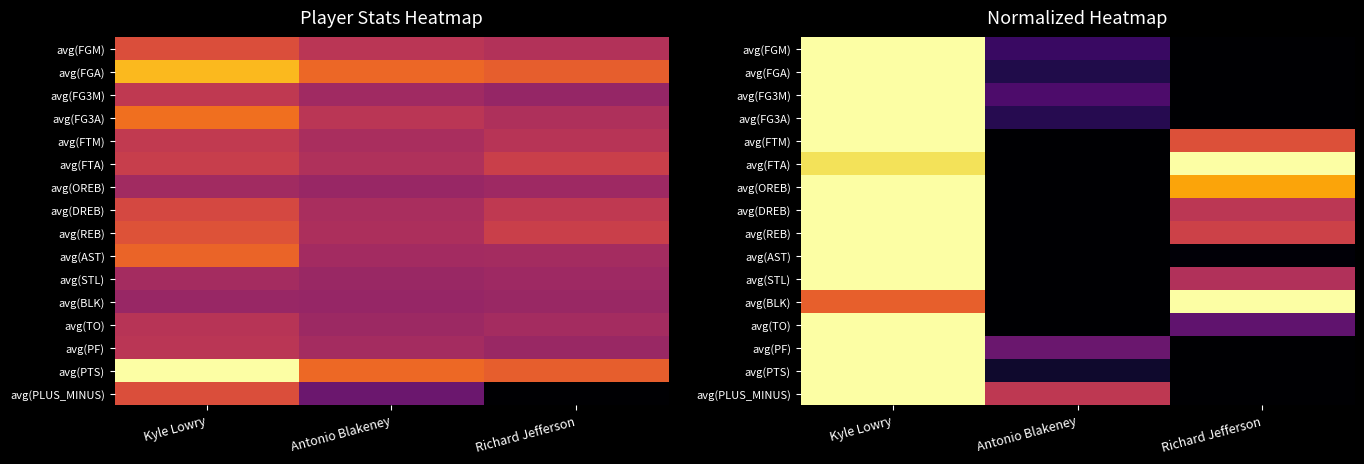

Is it true that avg(PTS) equals 0.1 at Antonio Blakeney?

True